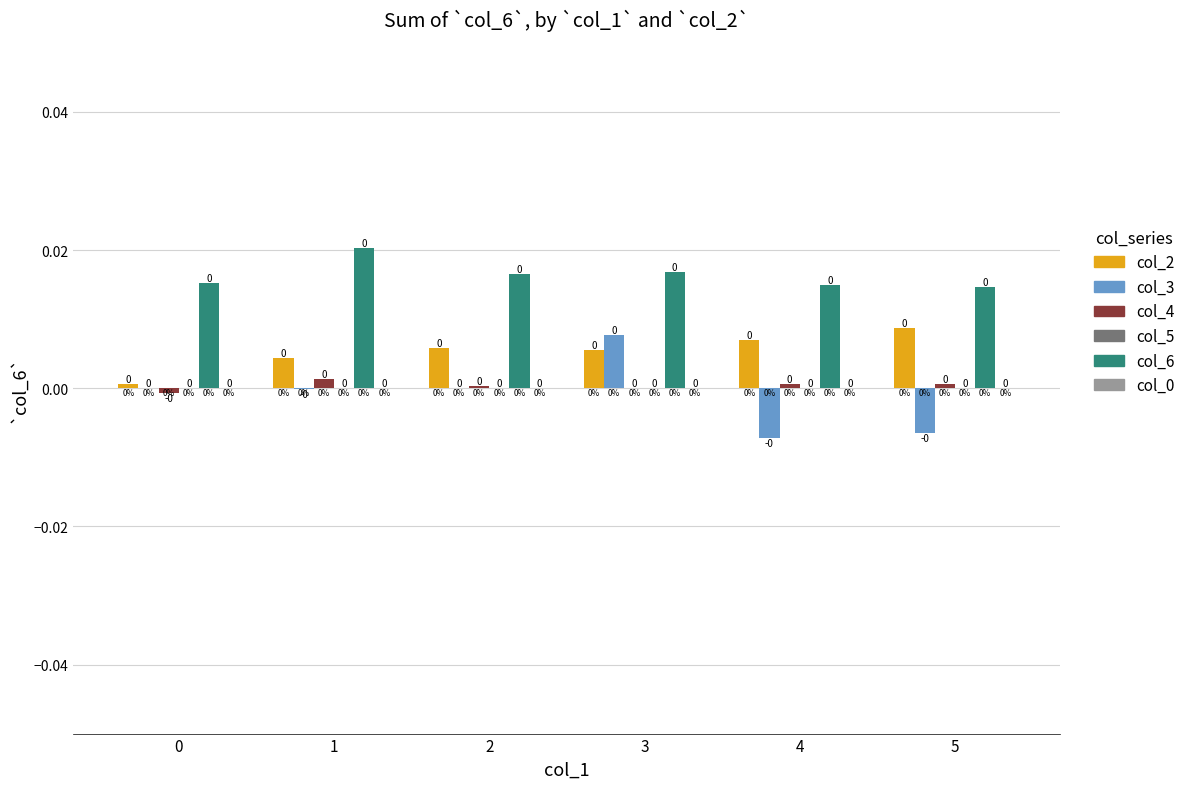

Is it true that col_3 equals 0.0 at 2?

True